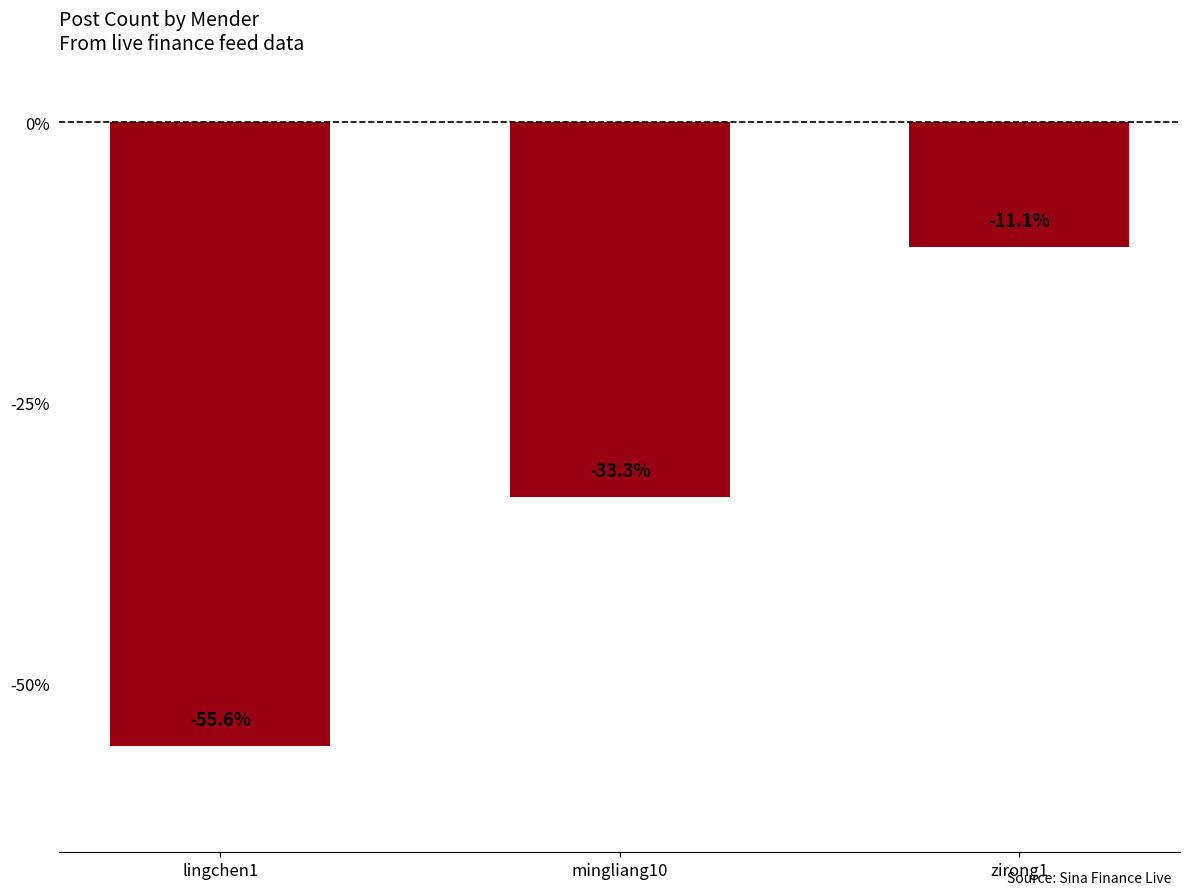

What is the smallest value displayed?

-55.6